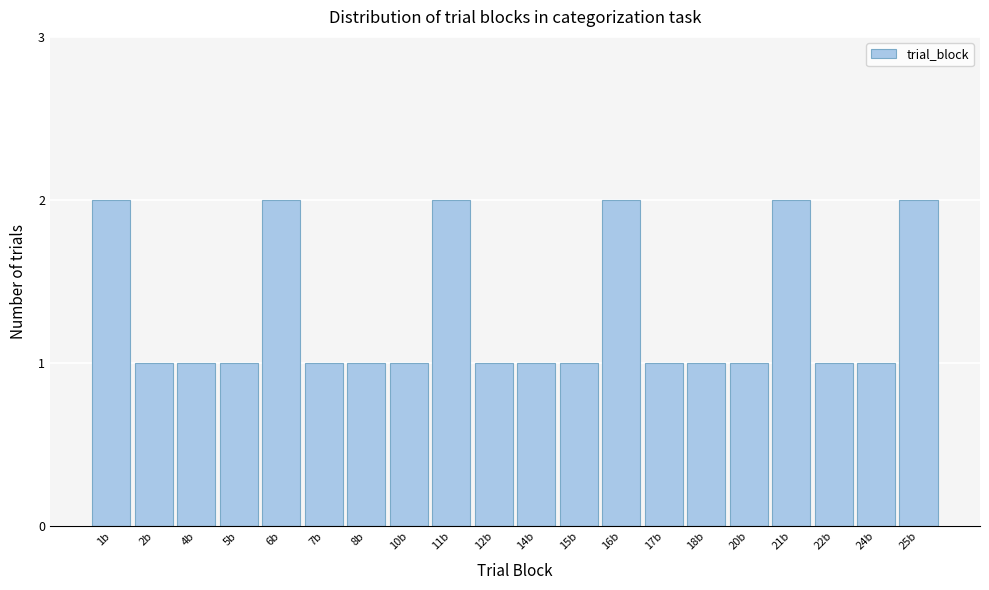

Reading left to right, list all the values displayed in this chart.

1b=2	2b=1	4b=1	5b=1	6b=2	7b=1	8b=1	10b=1	11b=2	12b=1	14b=1	15b=1	16b=2	17b=1	18b=1	20b=1	21b=2	22b=1	24b=1	25b=2